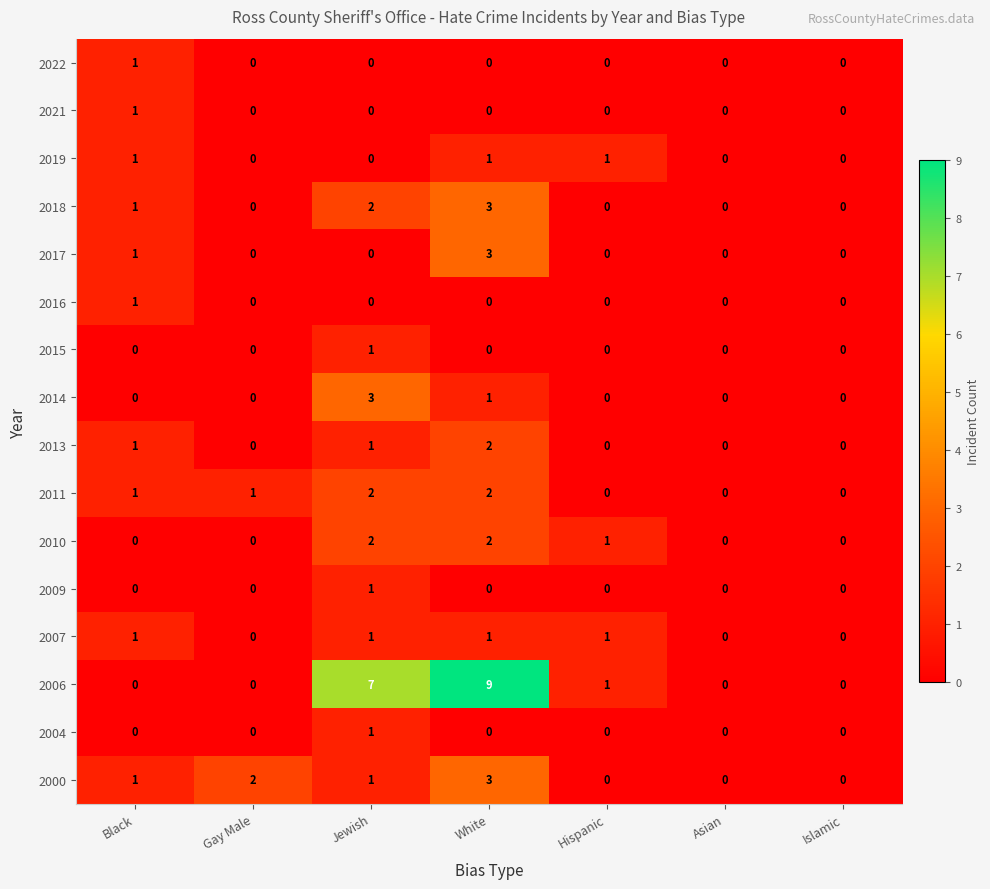

Which series has the largest total across all categories?

2006